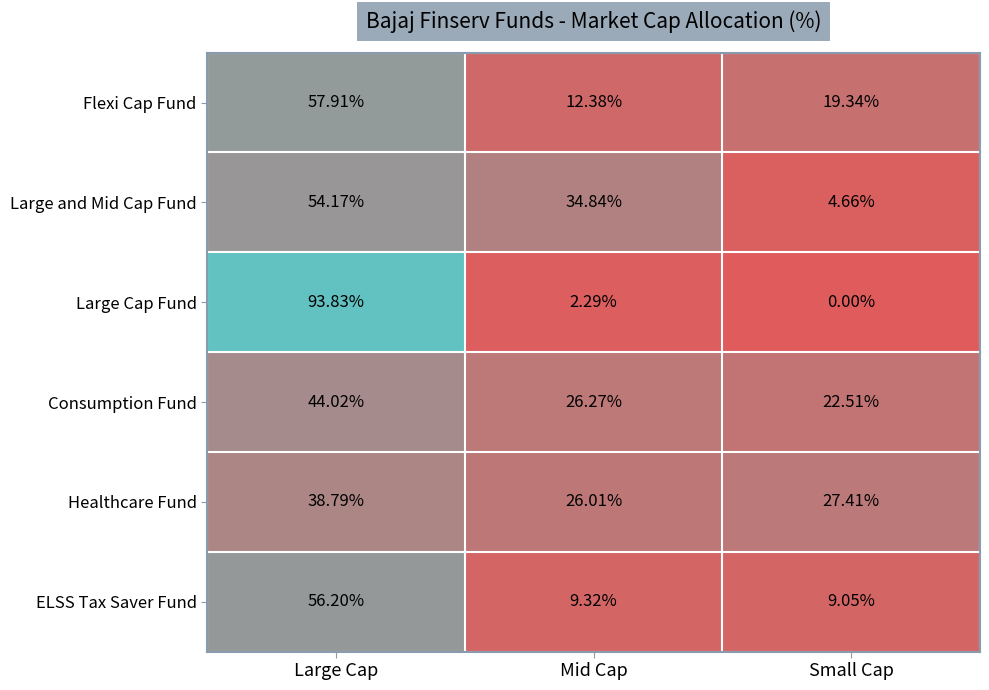

Which series has the largest range (max minus min)?

Large Cap Fund